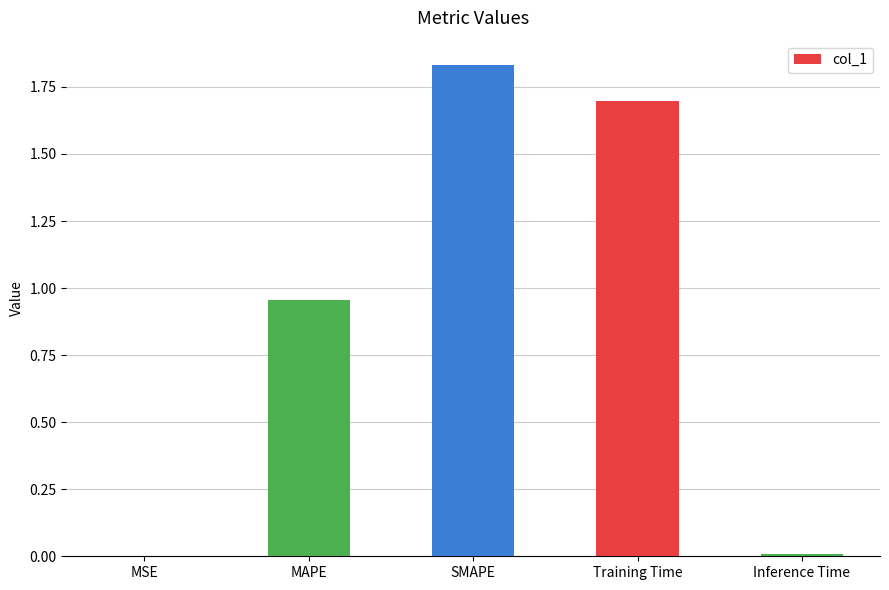

Between MAPE and Inference Time, which is larger?

MAPE